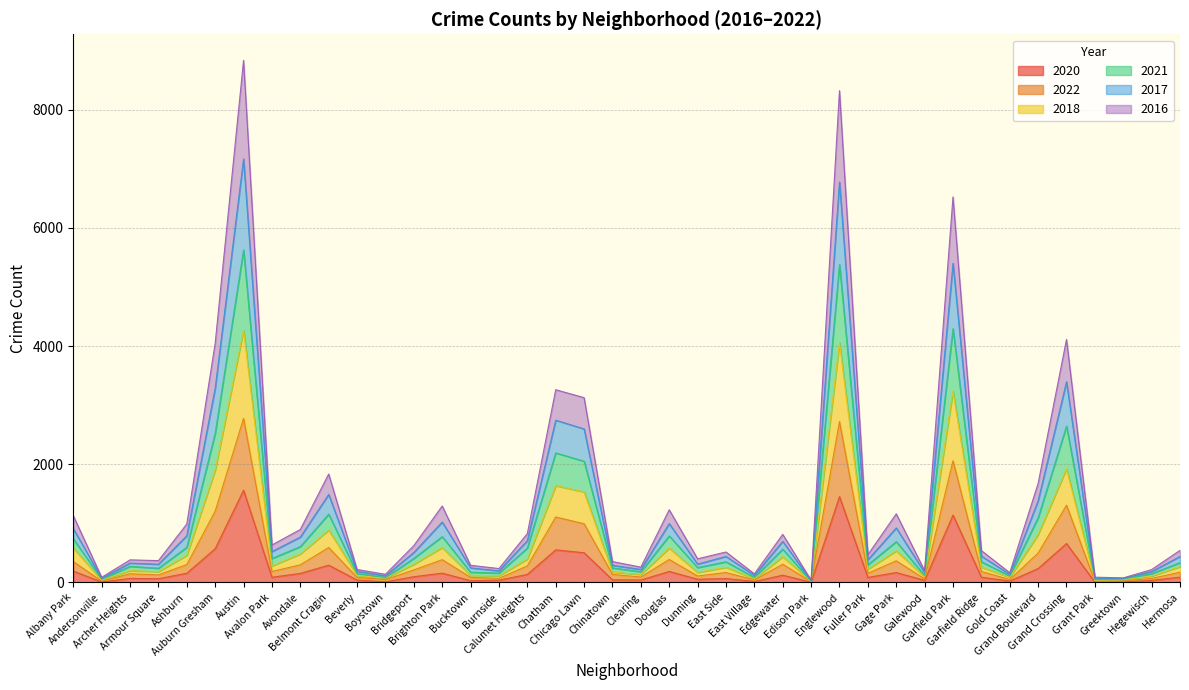

What is the maximum value for 2020?

1561